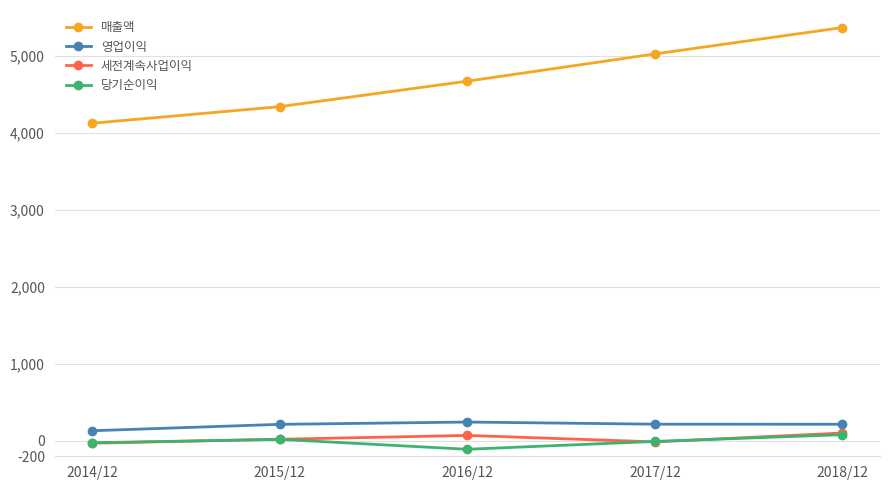

What are all the series names shown in the legend?

매출액, 영업이익, 세전계속사업이익, 당기순이익